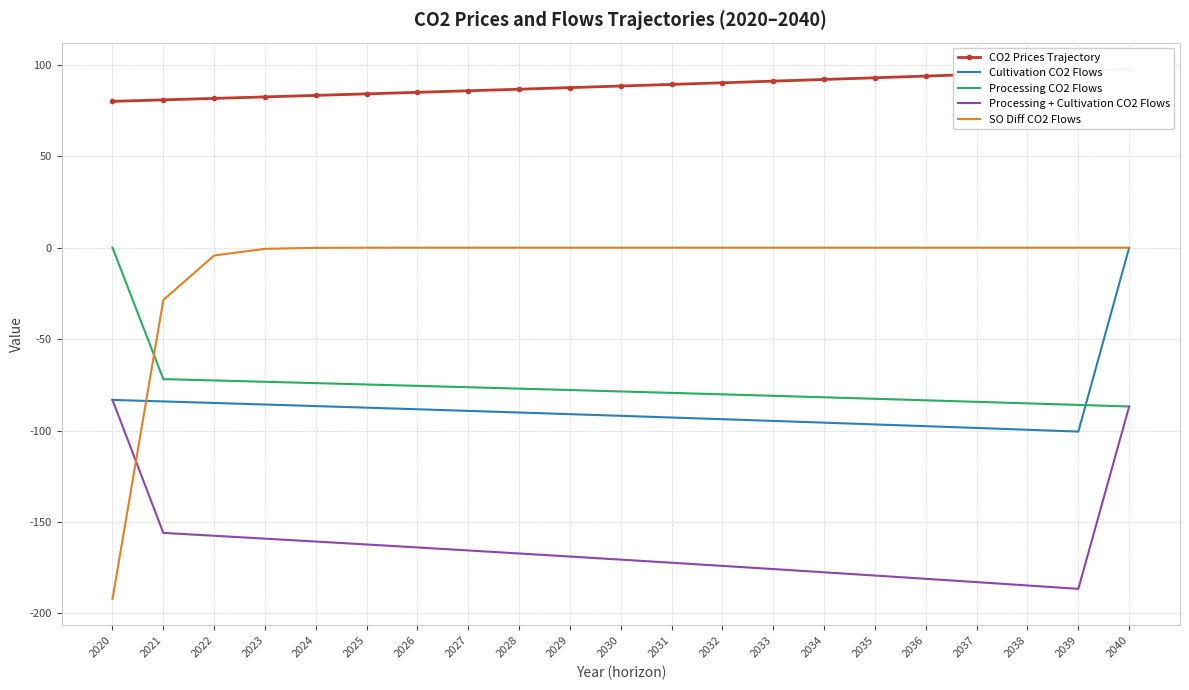

At which label does Processing + Cultivation CO2 Flows first exceed -168?

2020